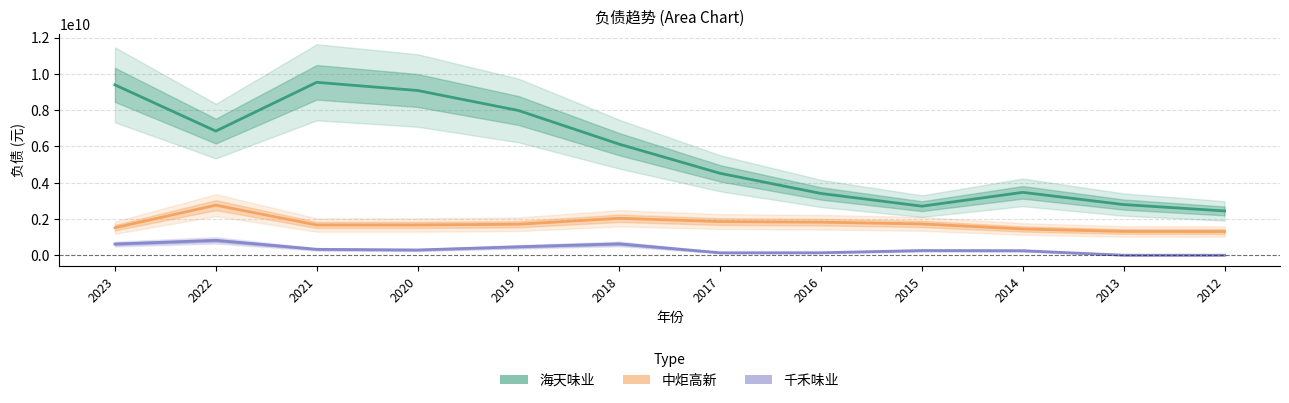

Reading right to left, list all the values displayed in this chart.

海天味业: 2440639373.2	2791542746.2	3464607639.8	2703608641.1	3403607065.2	4514183248.2	6120731355.0	7978441119.0	9080342856.1	9530755700.2	6842690084.6	9390542813.5
中炬高新: 1305534807.3	1311304546.5	1446432487.7	1724527047.1	1821761980.3	1854607225.9	2035888711.8	1707930821.9	1667284387.8	1667283511.3	2758540203.9	1518352188.8
千禾味业: 0.0	0.0	248077897.4	256624517.7	136235049.6	133139831.0	624634652.6	463039814.1	287583201.5	323601828.6	818570271.1	615426267.6